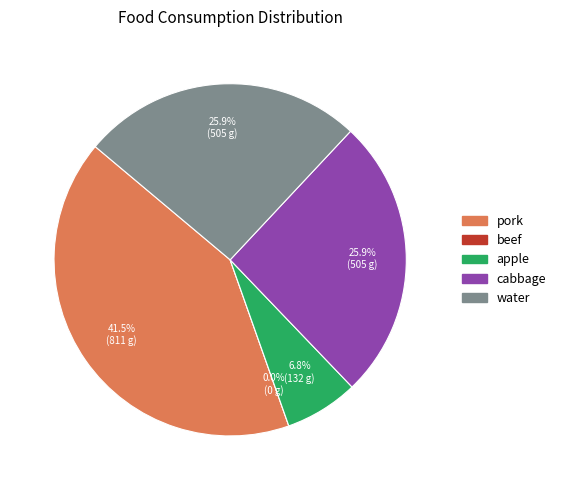

Rank the categories by value from highest to lowest.

pork, cabbage, water, apple, beef